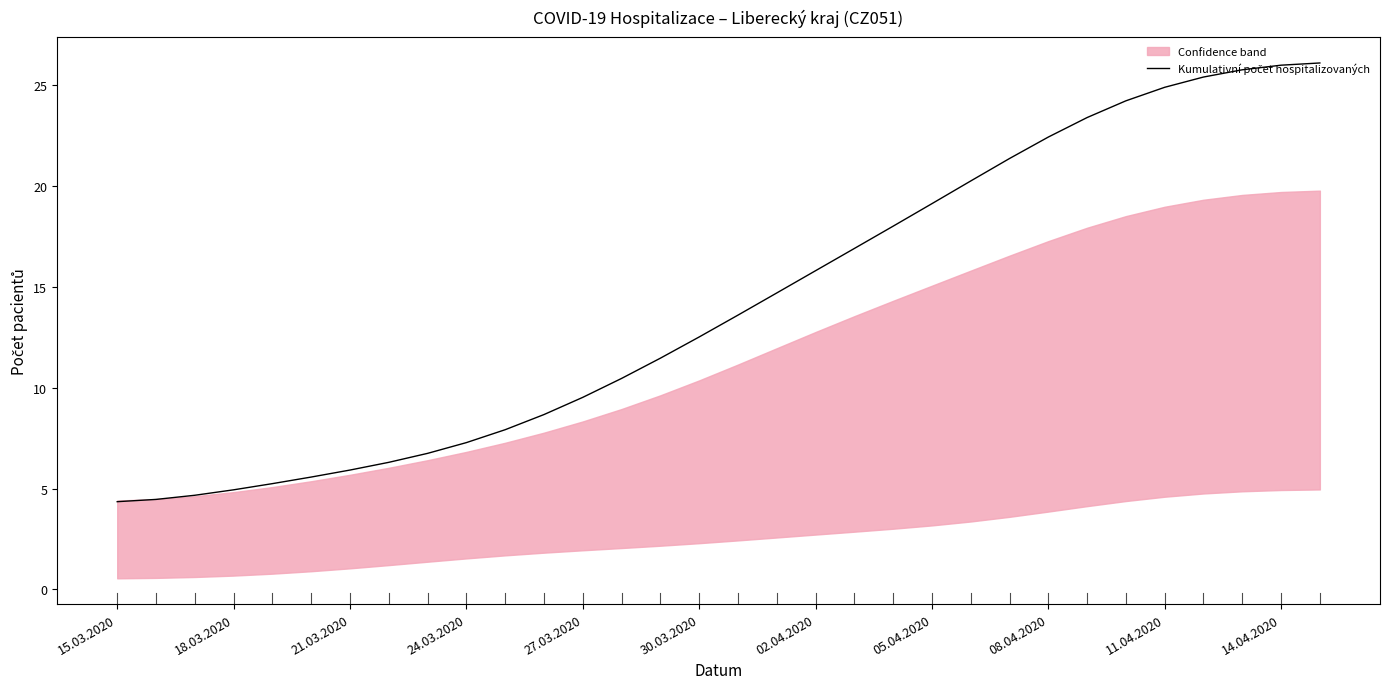

Does the chart display data point markers on the line(s)?

No